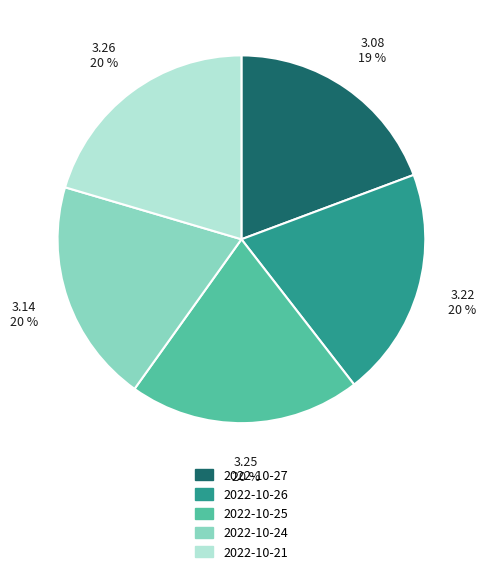

Does 2022-10-26 represent more than half of the total?

No